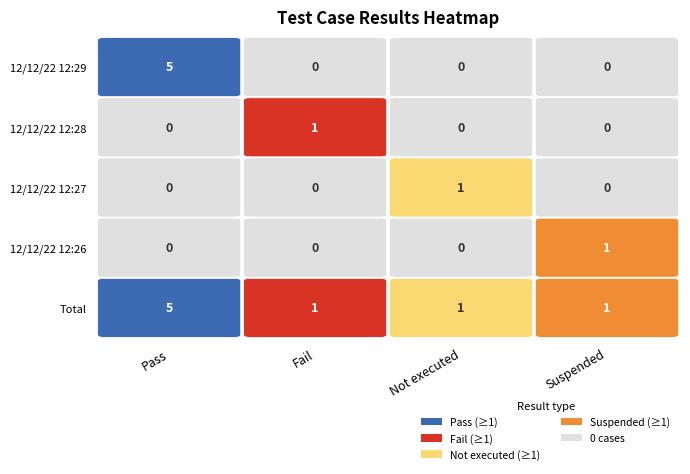

Reading left to right, extract all data points from this chart.

Pass: 12/12/22 12:29=5	12/12/22 12:28=0	12/12/22 12:27=0	12/12/22 12:26=0	Total=5
Fail: 12/12/22 12:29=0	12/12/22 12:28=1	12/12/22 12:27=0	12/12/22 12:26=0	Total=1
Not executed: 12/12/22 12:29=0	12/12/22 12:28=0	12/12/22 12:27=1	12/12/22 12:26=0	Total=1
Suspended: 12/12/22 12:29=0	12/12/22 12:28=0	12/12/22 12:27=0	12/12/22 12:26=1	Total=1